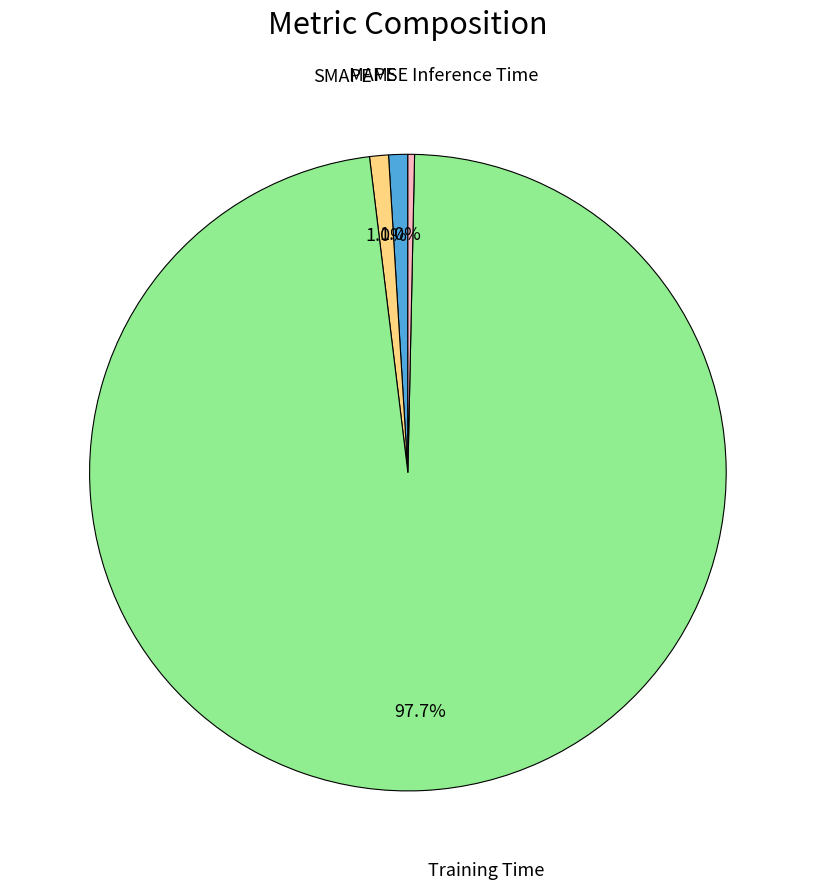

To the nearest percent, what percentage of the pie is SMAPE?

1%